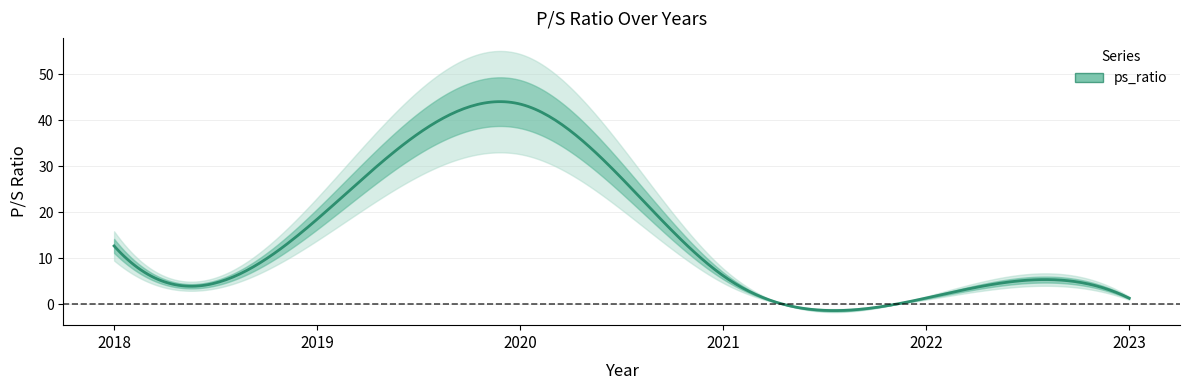

At which label does the data first exceed 12?

2018